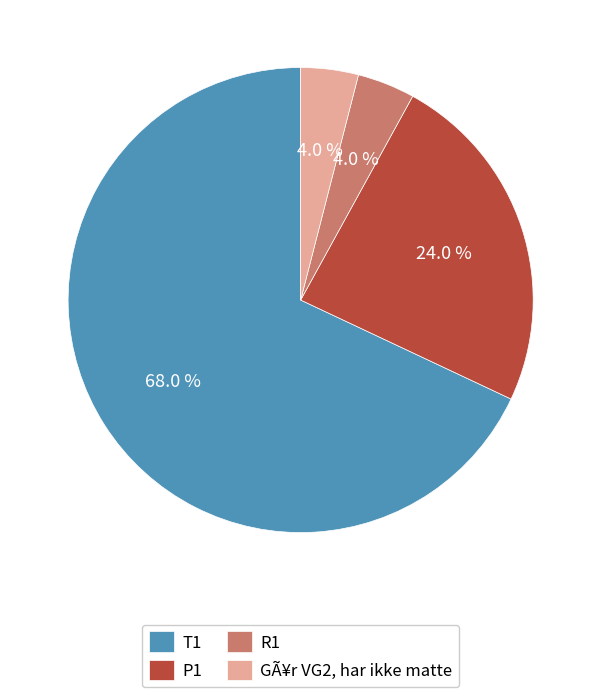

To the nearest percent, what is the difference between the P1 and T1 slice percentages?

44%